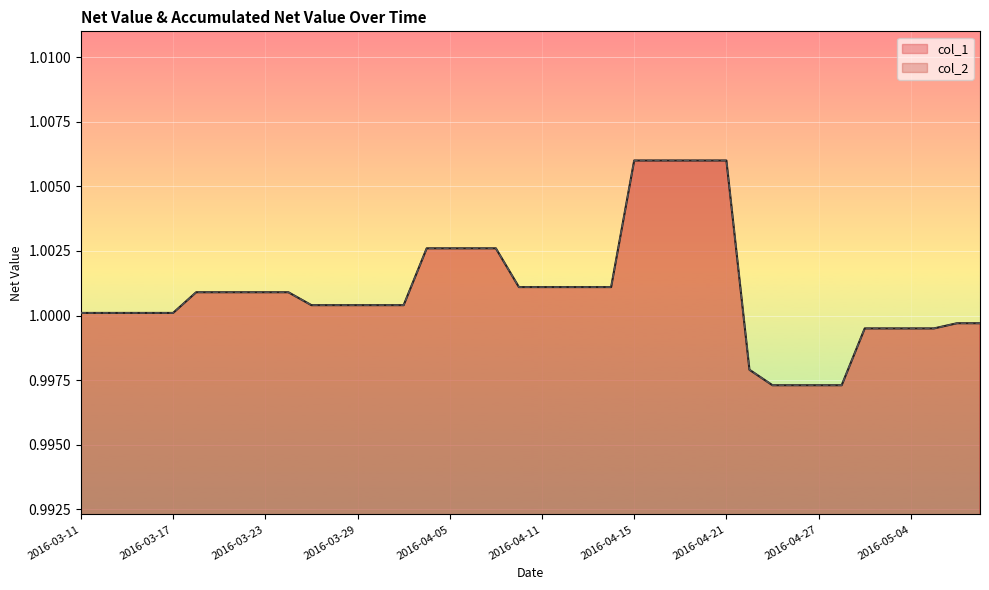

Does the chart display data point markers on the line(s)?

No